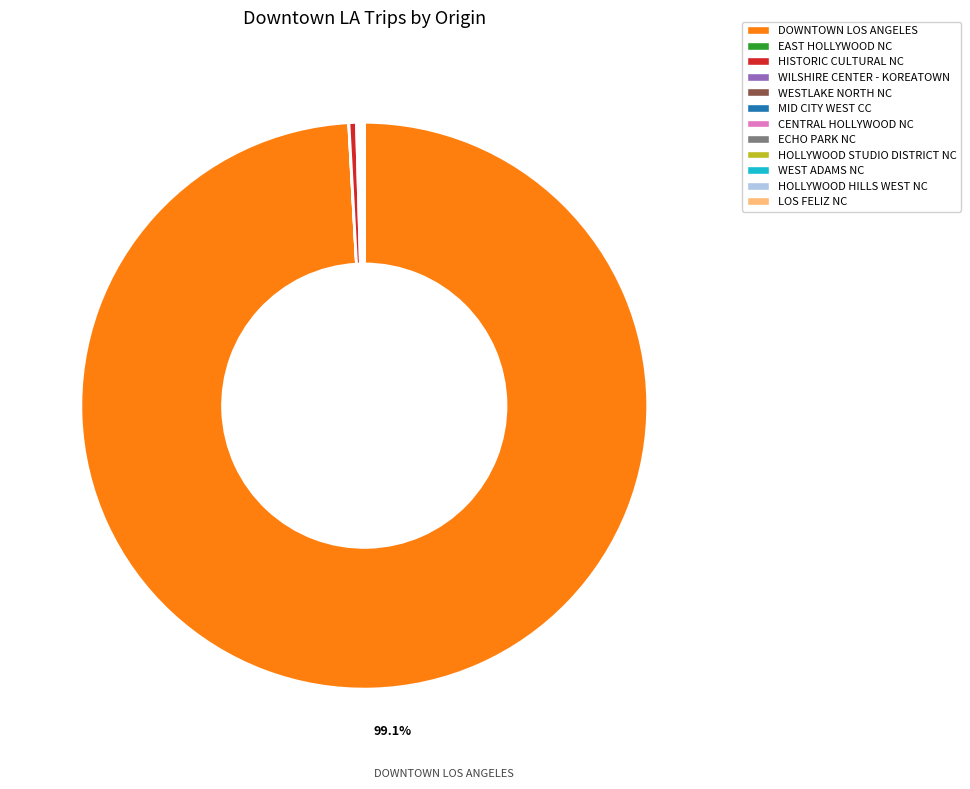

Is there a majority slice in this chart?

Yes